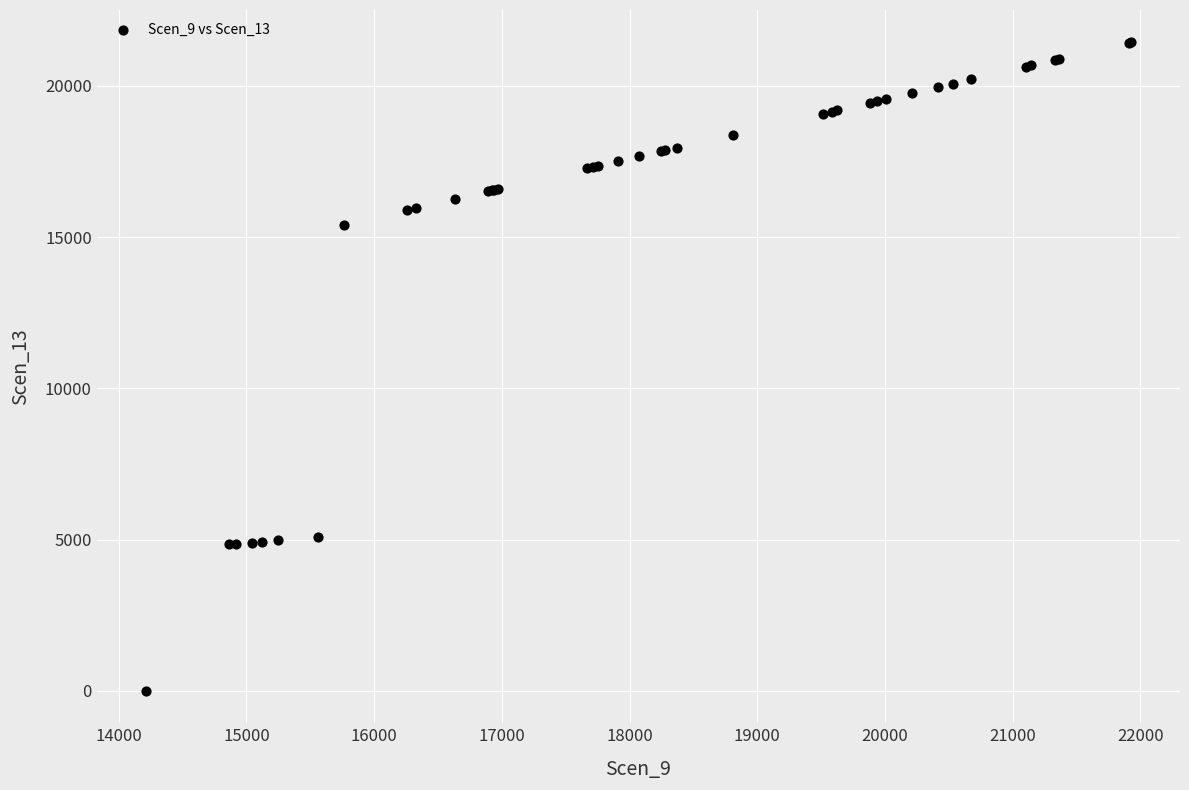

What Y value in the scatter plot is closest to 10719?

15413.8